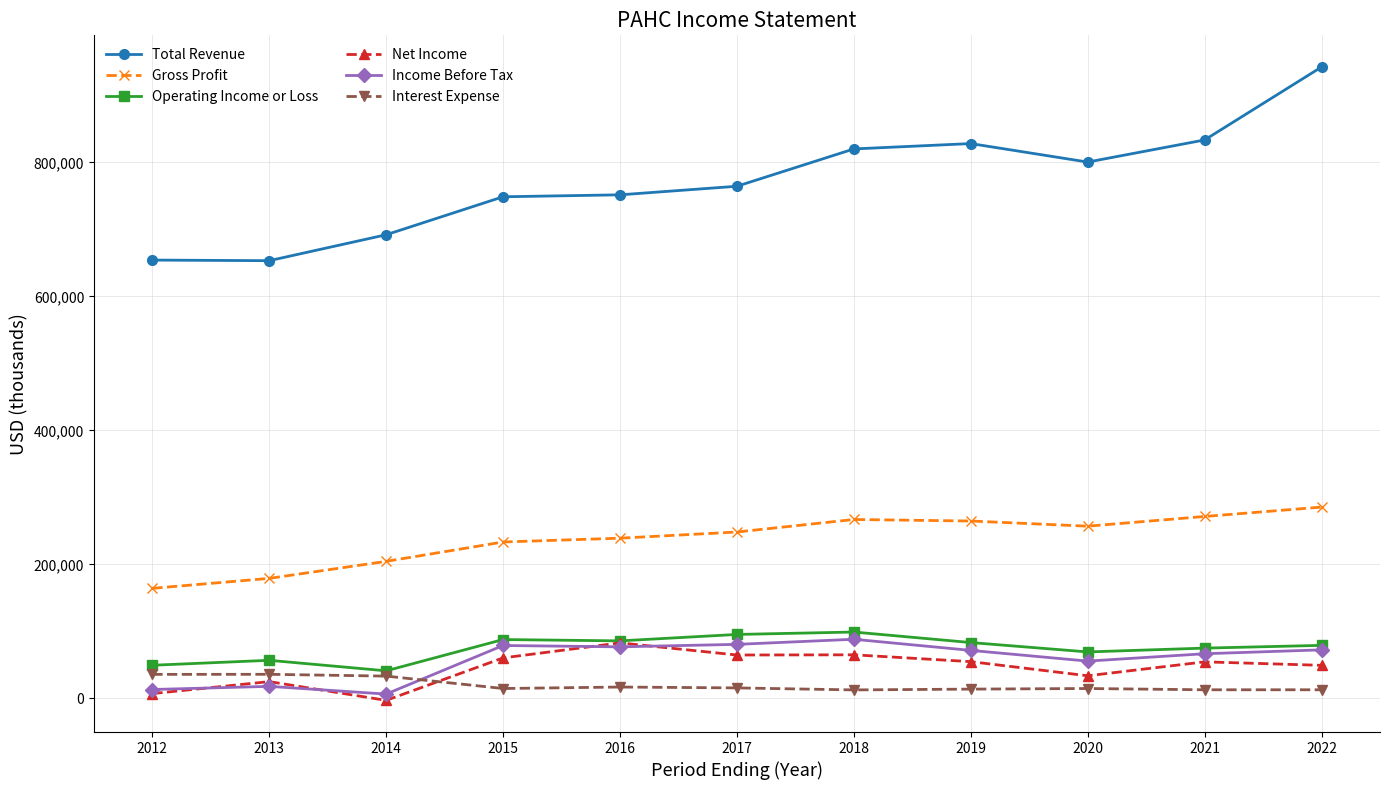

True or false: Operating Income or Loss has more than 0 interior local peaks.

True